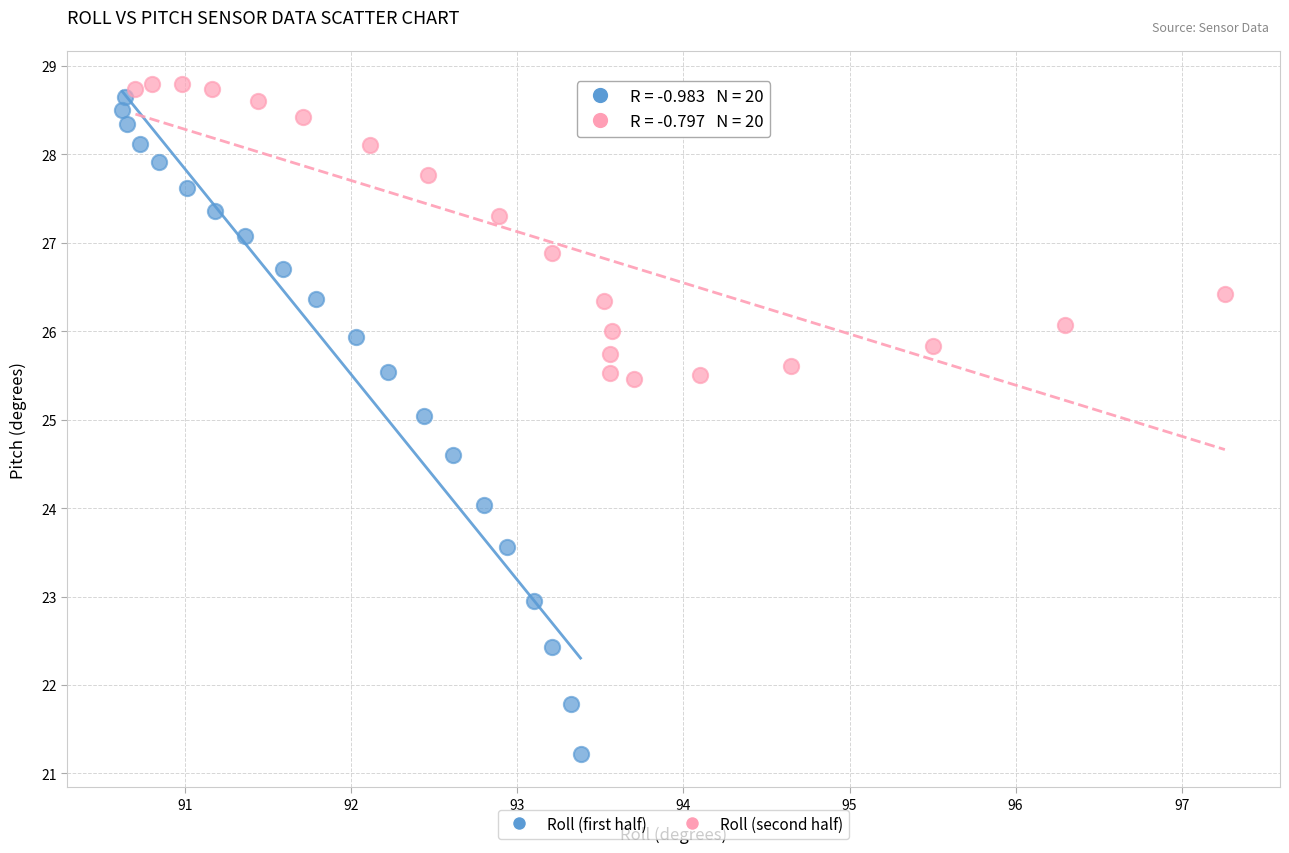

What are all the series names shown in the legend?

Roll (first half), Roll (second half)